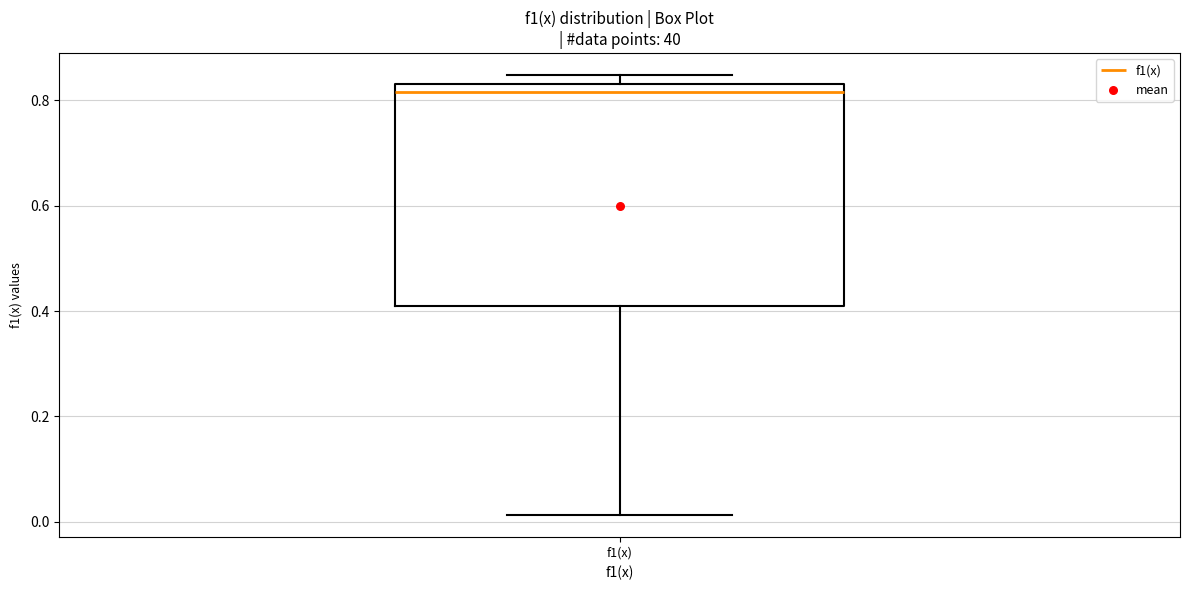

Transcribe this box plot: give where the median line is, the range the box spans, and where the two whiskers end, as read against the y-axis. The values are not printed on the chart, so give them approximately, as read against the axis.

median 0.82, box 0.42 to 0.84, whiskers 0.02 to 0.84 (just above the box's upper edge)